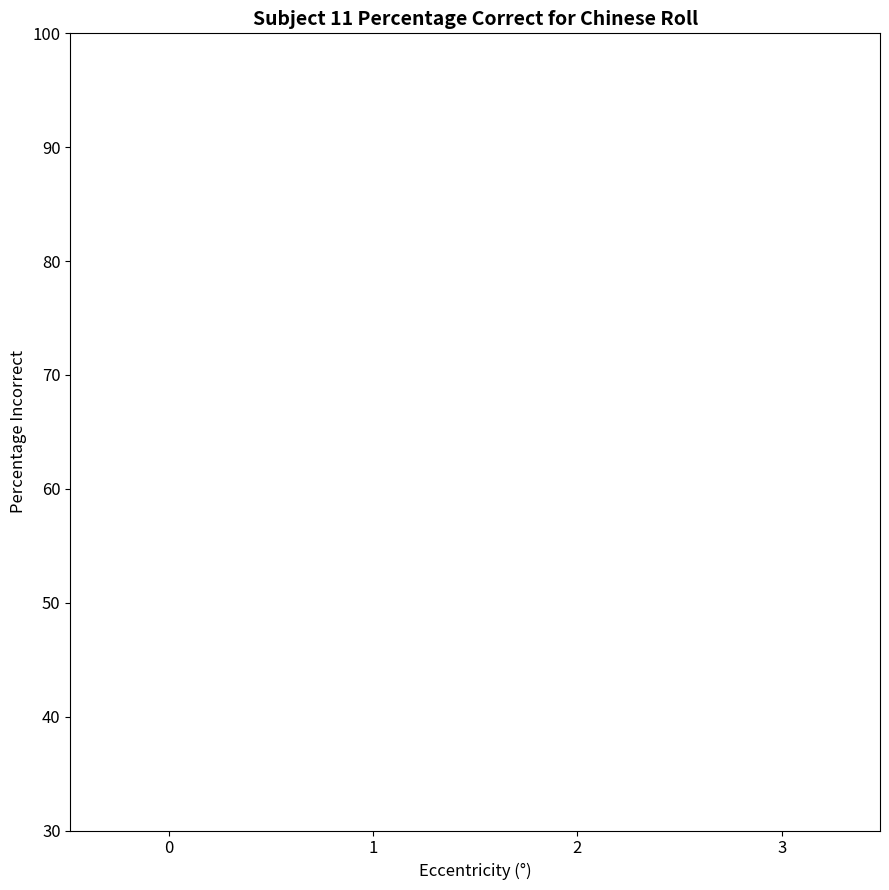

List the labels in order of value, smallest first.

1, 0, 2, 3